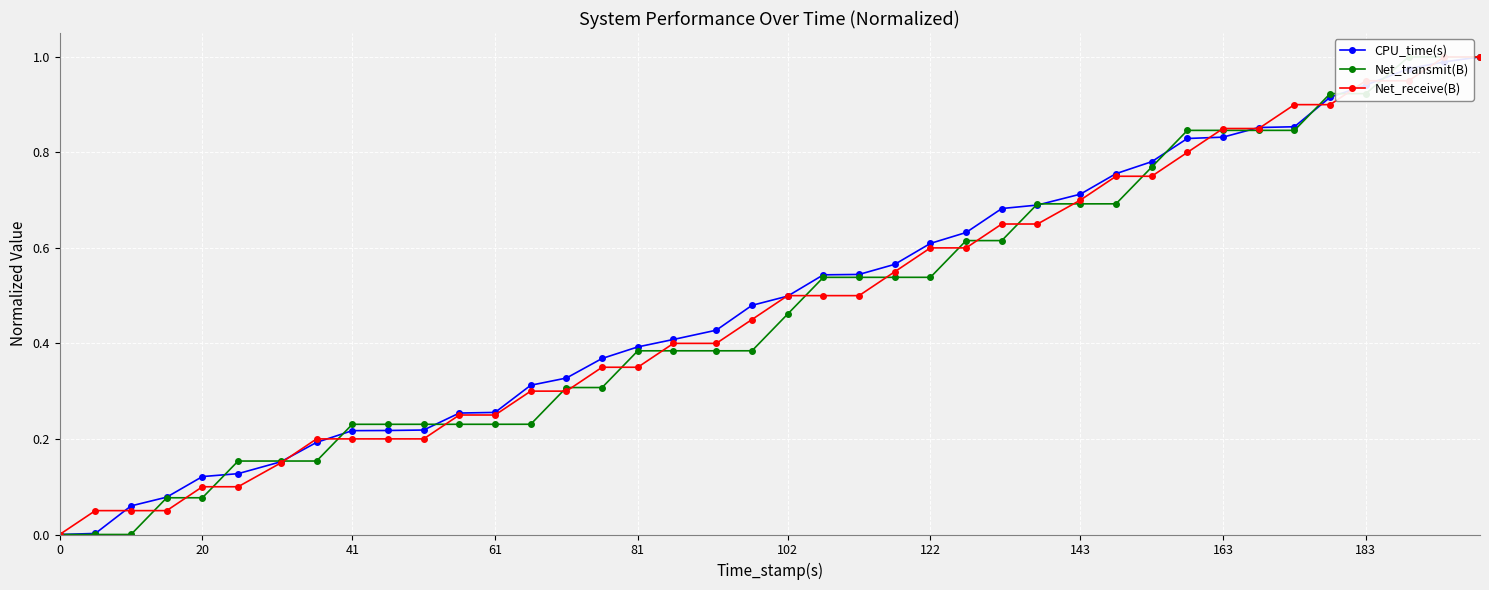

At how many categories does at least one series exceed 0?

39